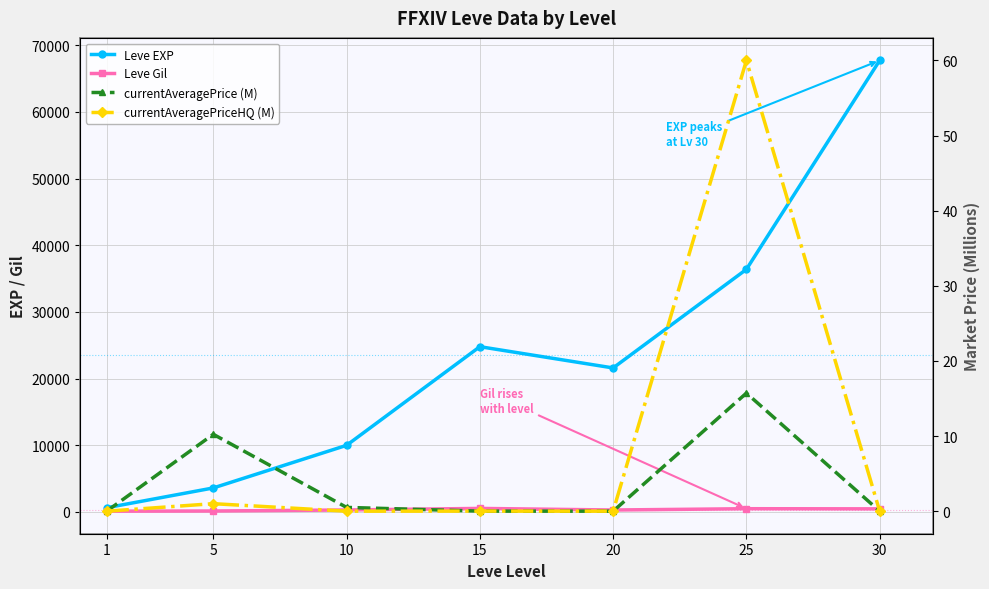

Where does the Leve Gil series first go above 293?

15